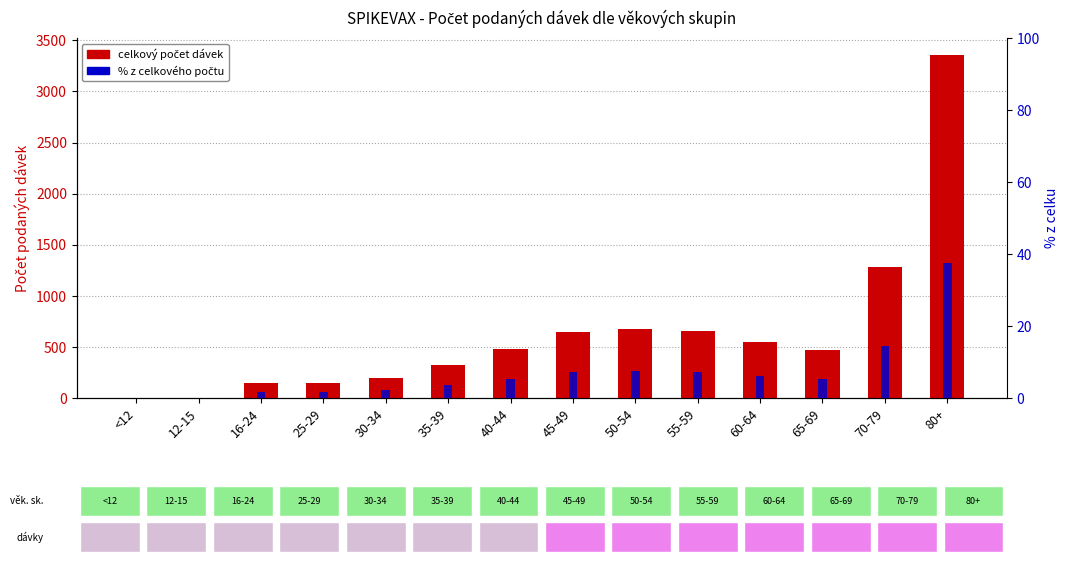

Are the bars grouped side by side (vs. stacked)?

Yes